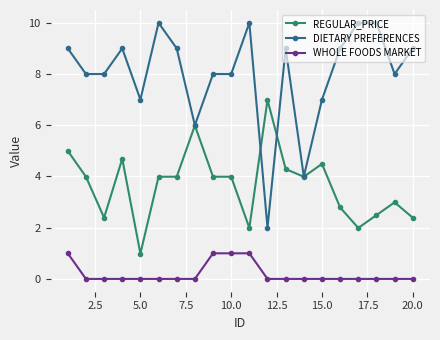

What is the lowest value of the REGULAR_PRICE series?

1.0